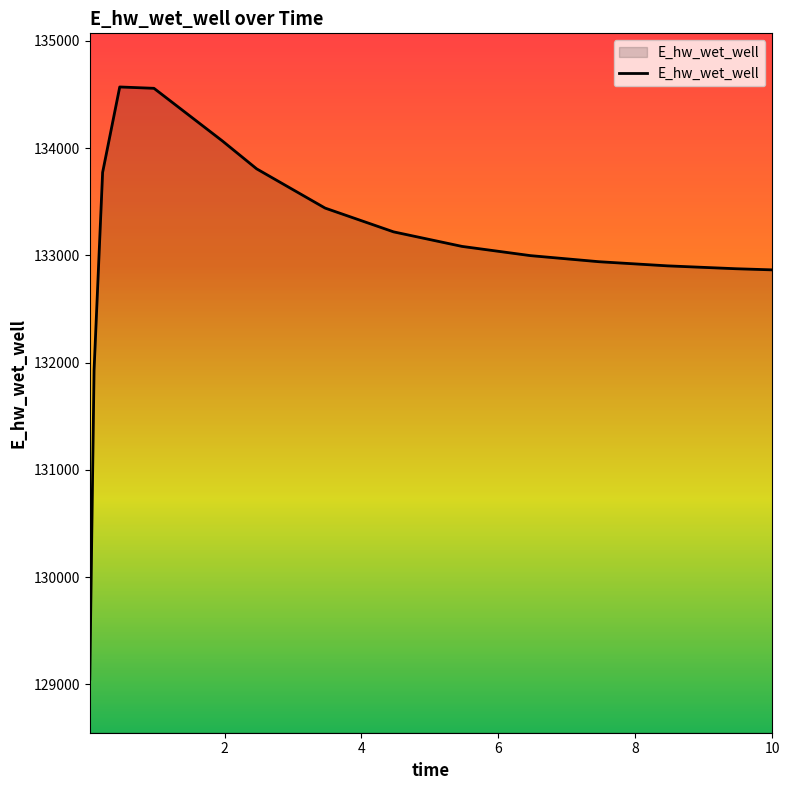

What is the smallest value displayed?

129048.6